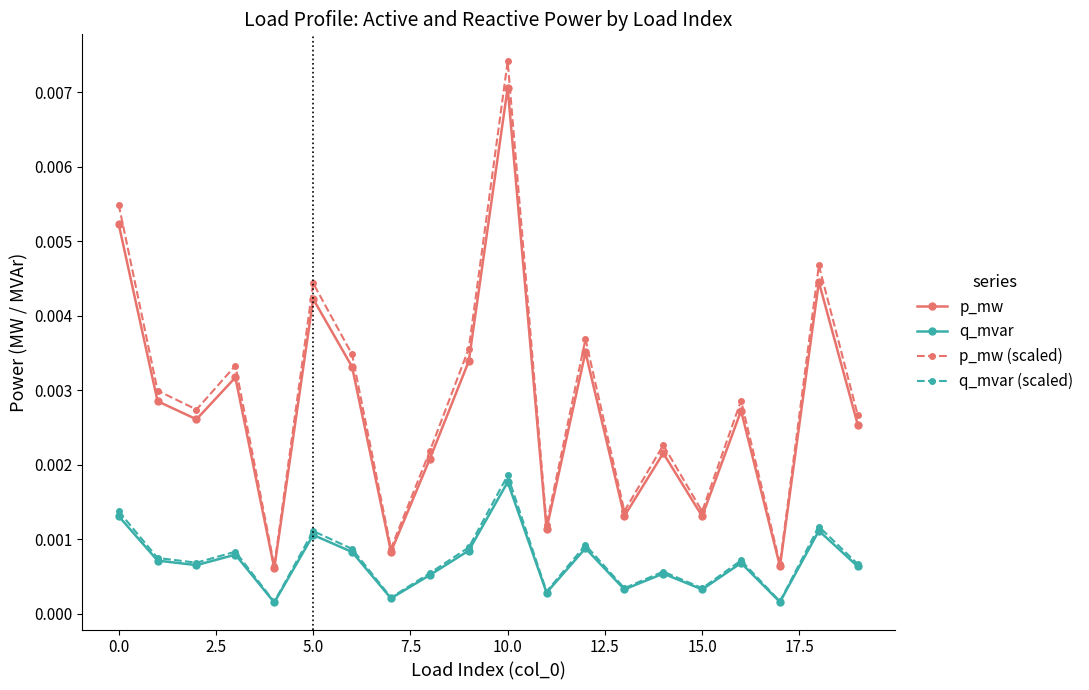

True or false: q_mvar and p_mw (scaled) cross at least once.

False